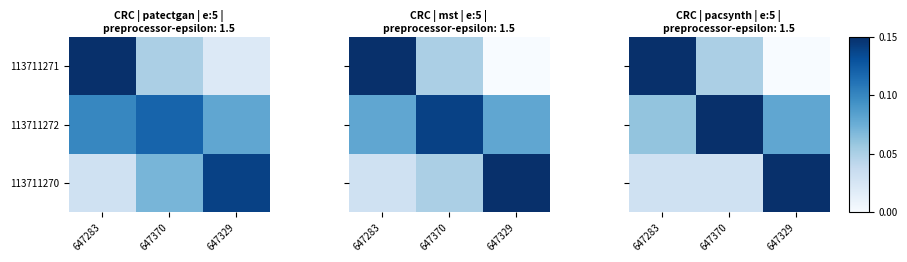

Between 647329 and 647370, which is larger?

647370